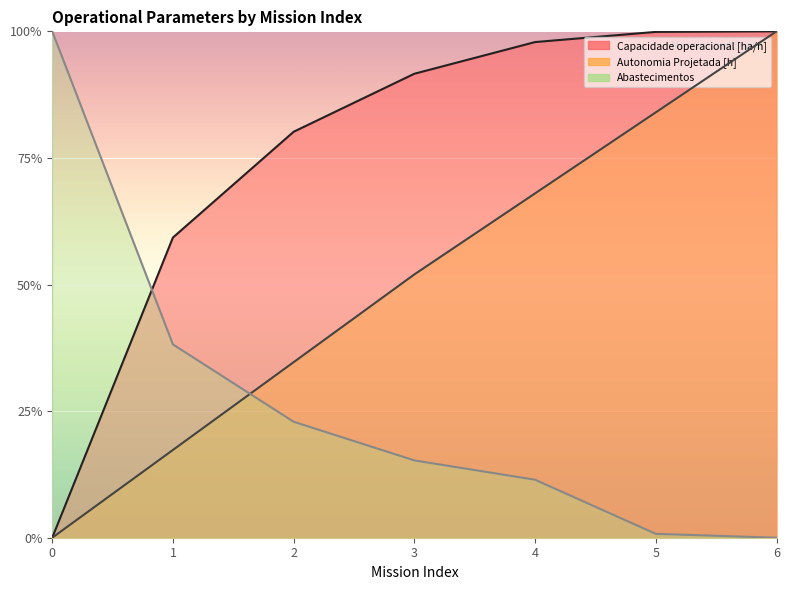

What is the spread (max minus min) of values at 3?

0.8